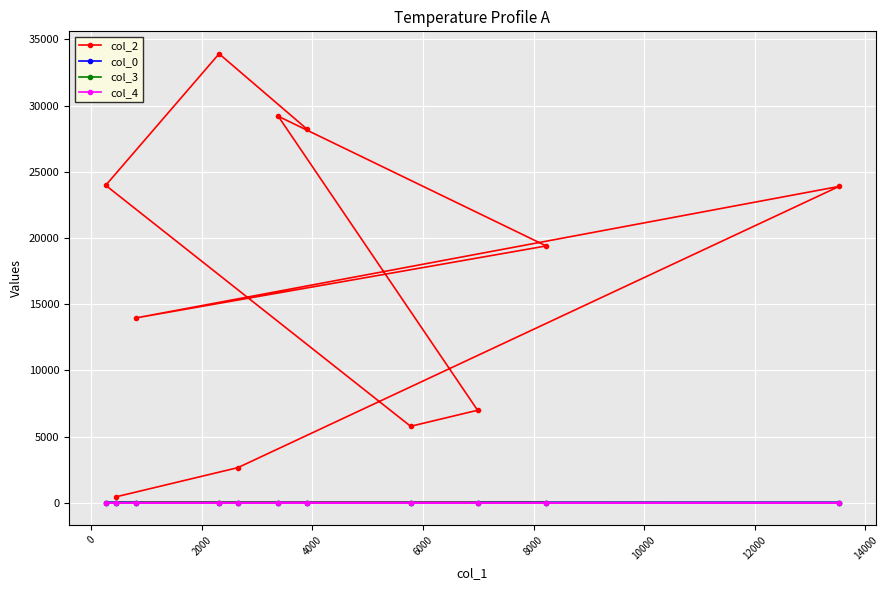

True or false: col_2 and col_0 intersect in this chart.

False